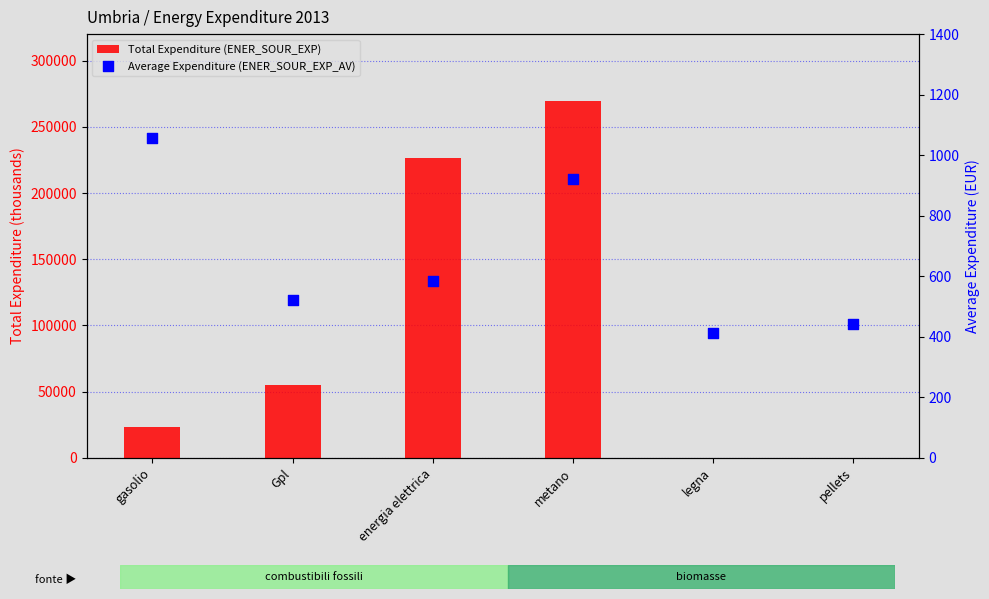

Is the value of Average Expenditure (ENER_SOUR_EXP_AV) at metano greater than the value of Total Expenditure (ENER_SOUR_EXP) at metano?

No